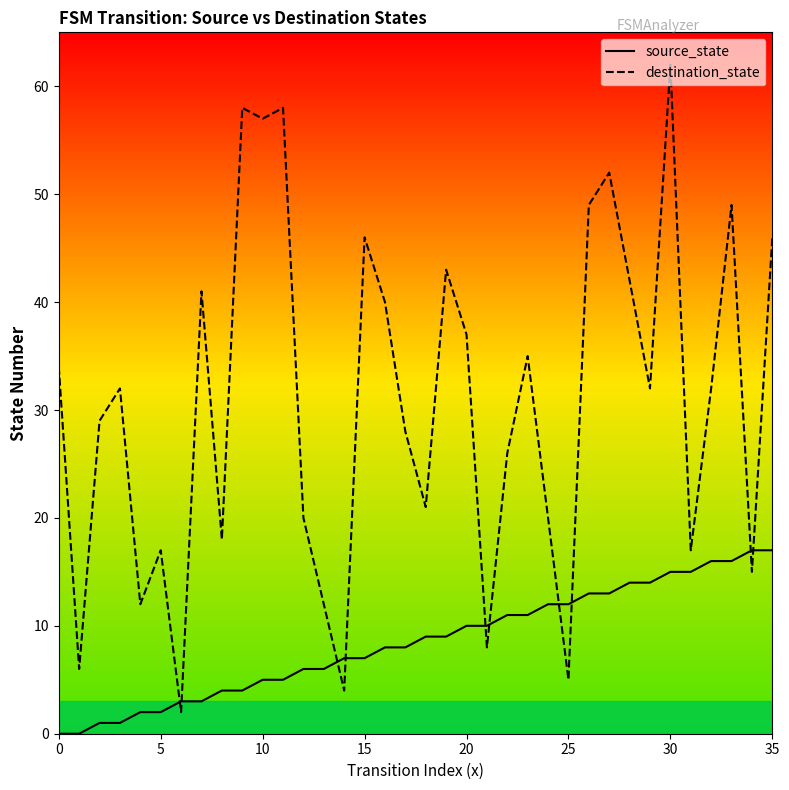

What is the label of the 10th point from the left?

9